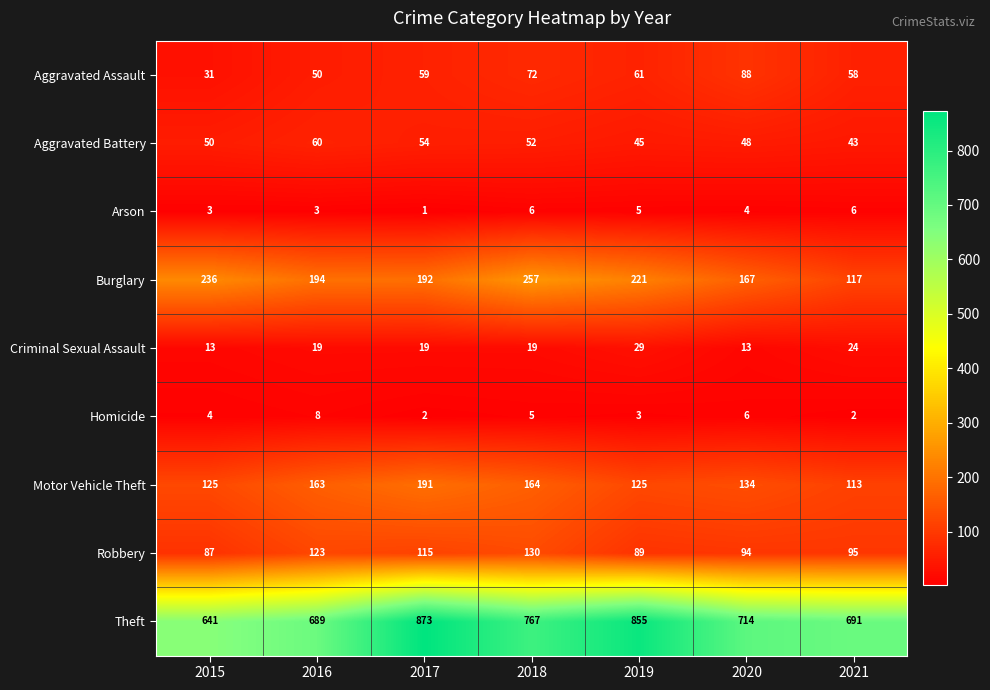

What is the smallest value displayed?

1